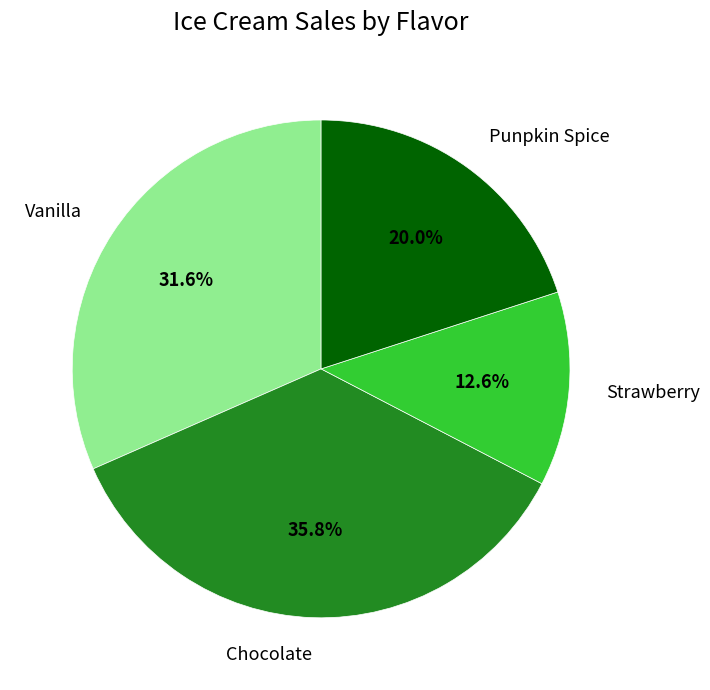

To the nearest percent, what percentage of the pie is Vanilla?

32%